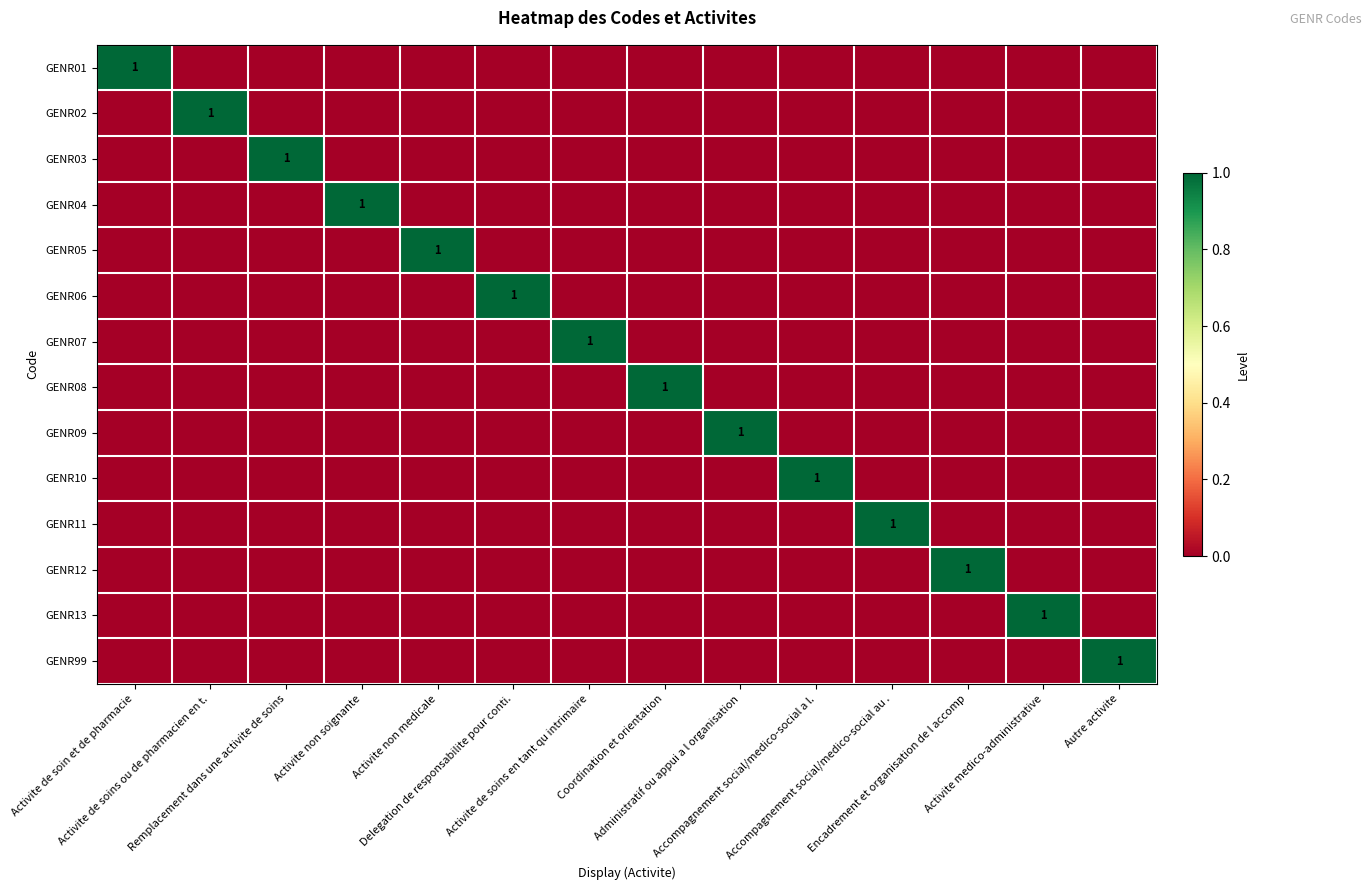

Rank the series at Activite de soins ou de pharmacien en t. from highest to lowest value.

GENR02, GENR01, GENR03, GENR04, GENR05, GENR06, GENR07, GENR08, GENR09, GENR10, GENR11, GENR12, GENR13, GENR99